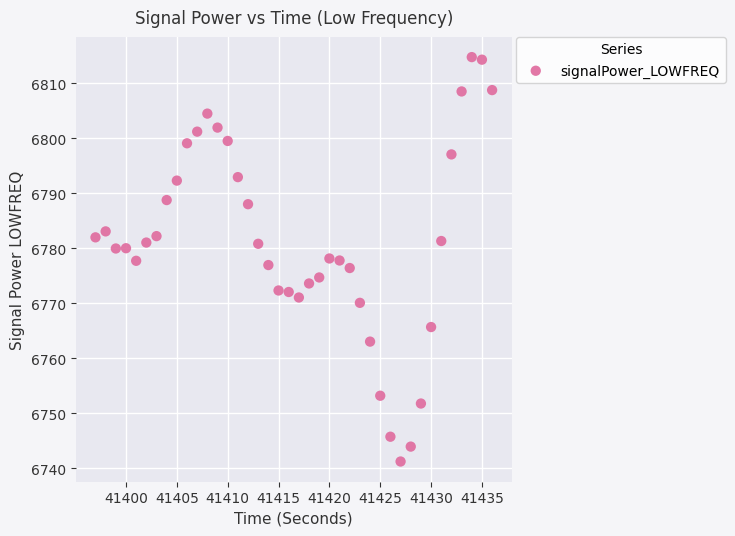

What is the range of Y values (max minus min)?

73.6